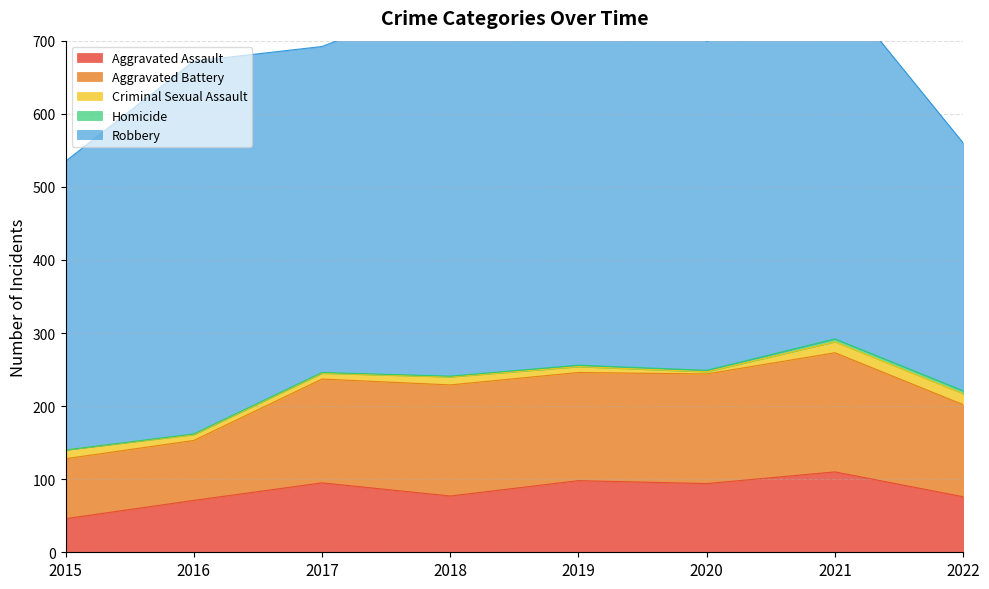

At which label does Homicide first exceed 2?

2021